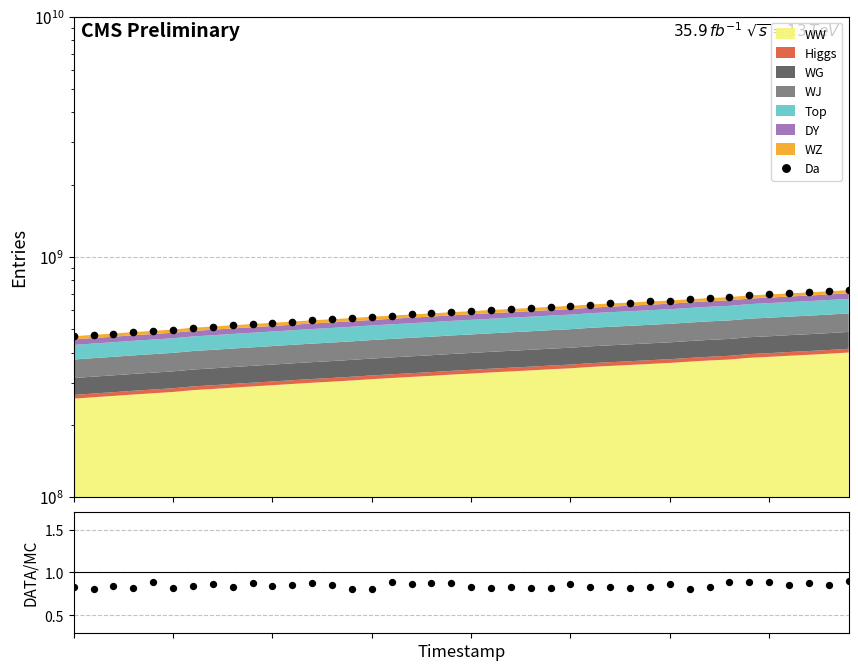

Is the value of Da at 18 greater than the value of DATA/MC at 15?

Yes